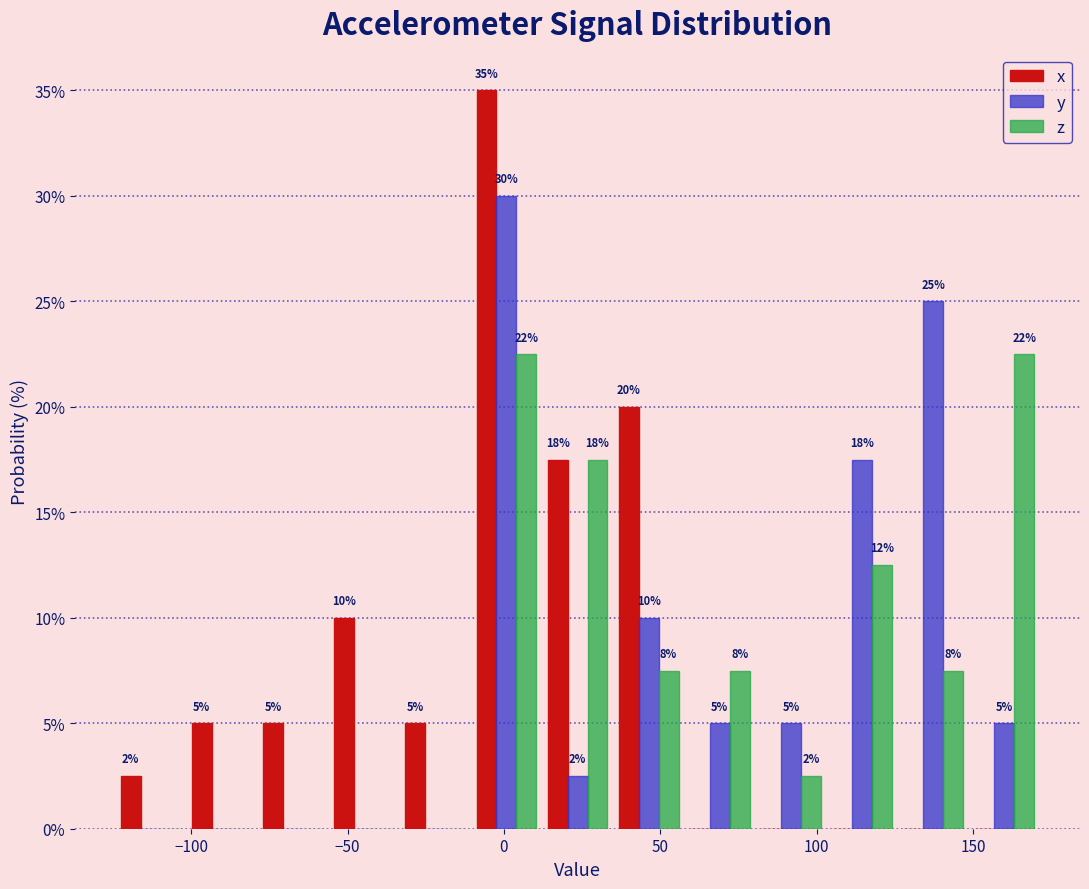

In the x series, which range on the x-axis has the tallest bar?

-10 to 10